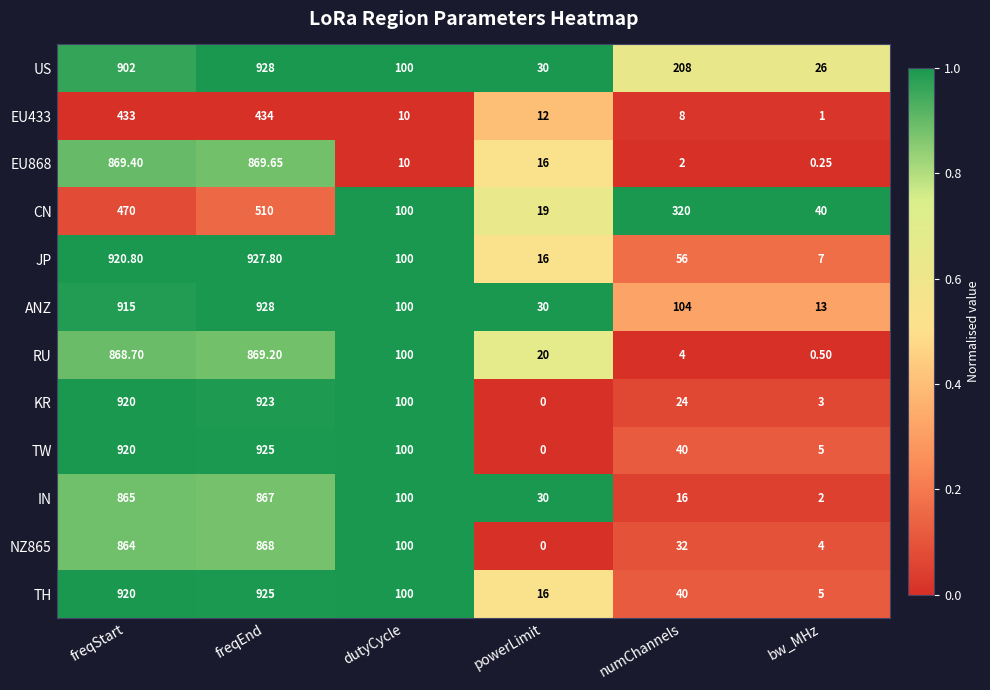

Which series changed the most between freqStart and bw_MHz?

KR